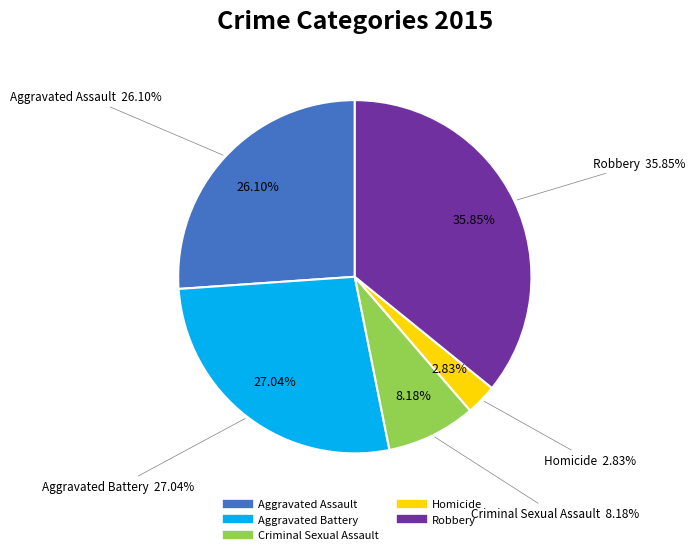

Rank the categories by value from highest to lowest.

Robbery, Aggravated Battery, Aggravated Assault, Criminal Sexual Assault, Homicide